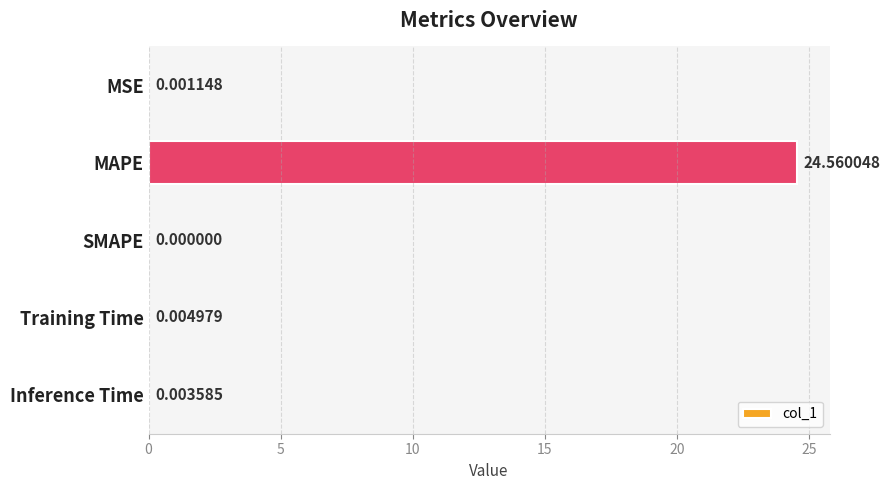

What is the sum of all values?

24.6